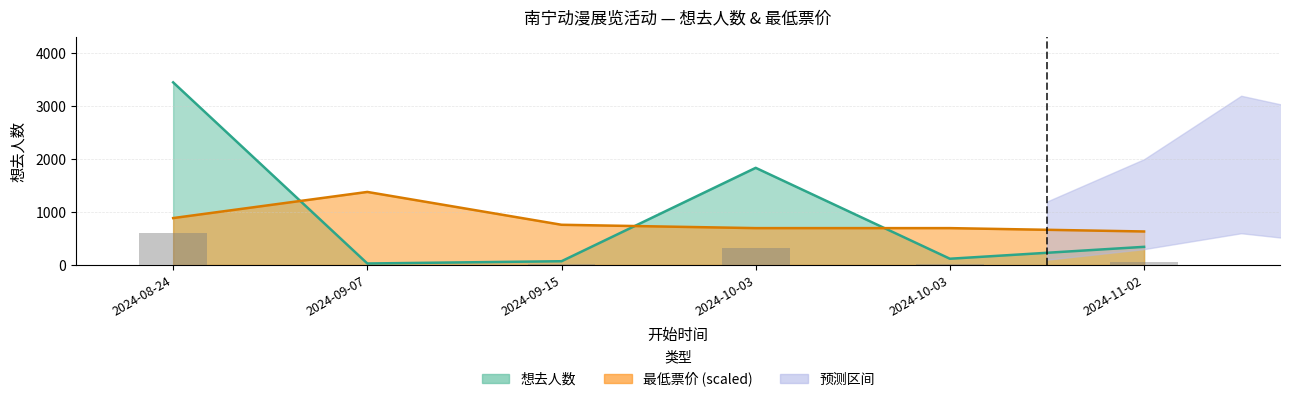

What is the difference between the maximum and minimum values in the 想去人数 series?

3425.0